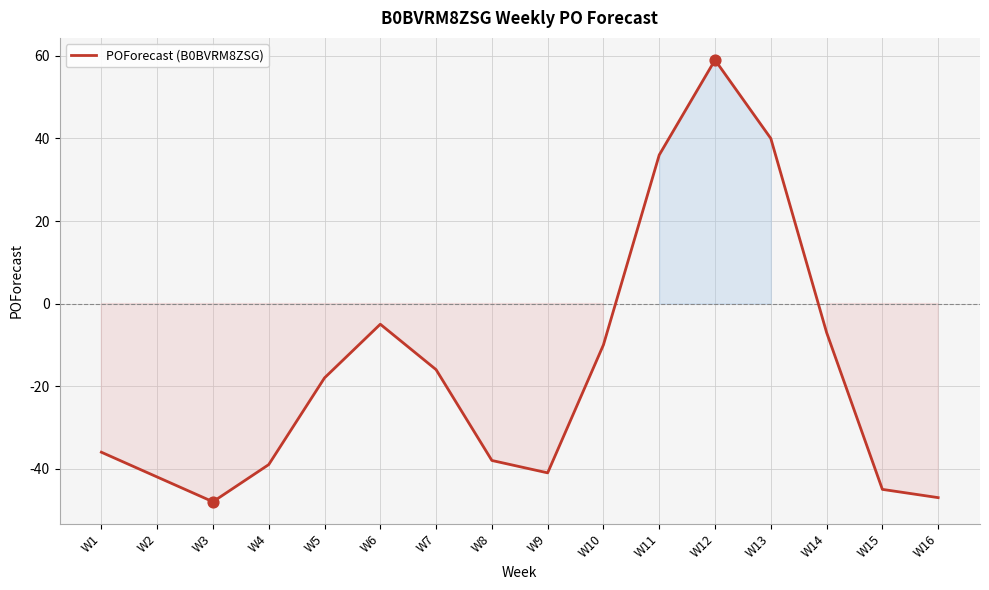

Between W3 and W15, which is larger?

W15